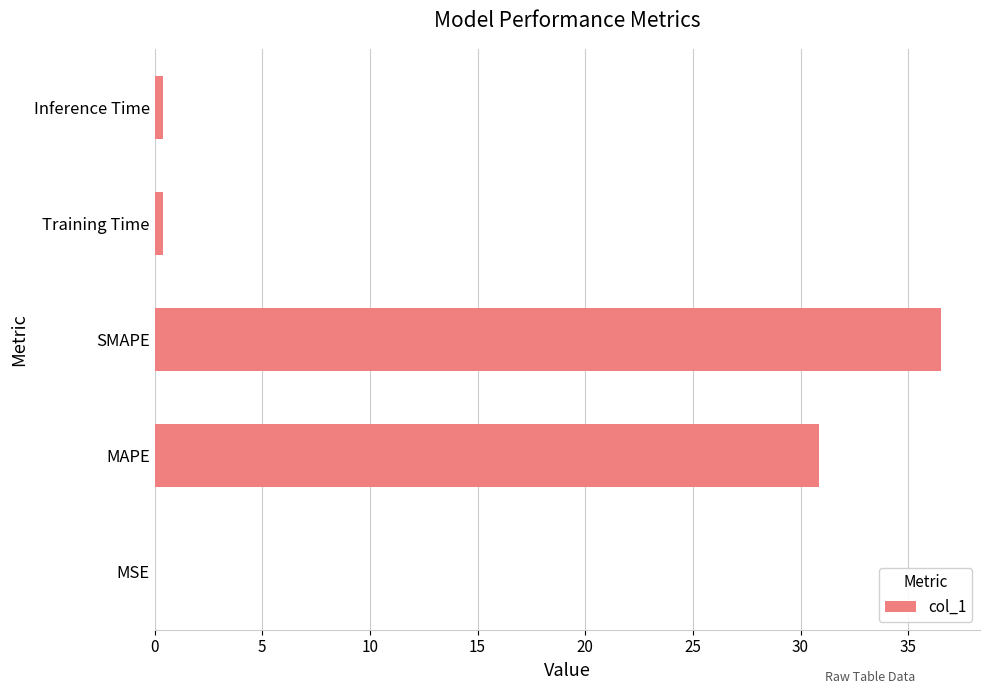

The value at MAPE is 20.4. True or false?

False